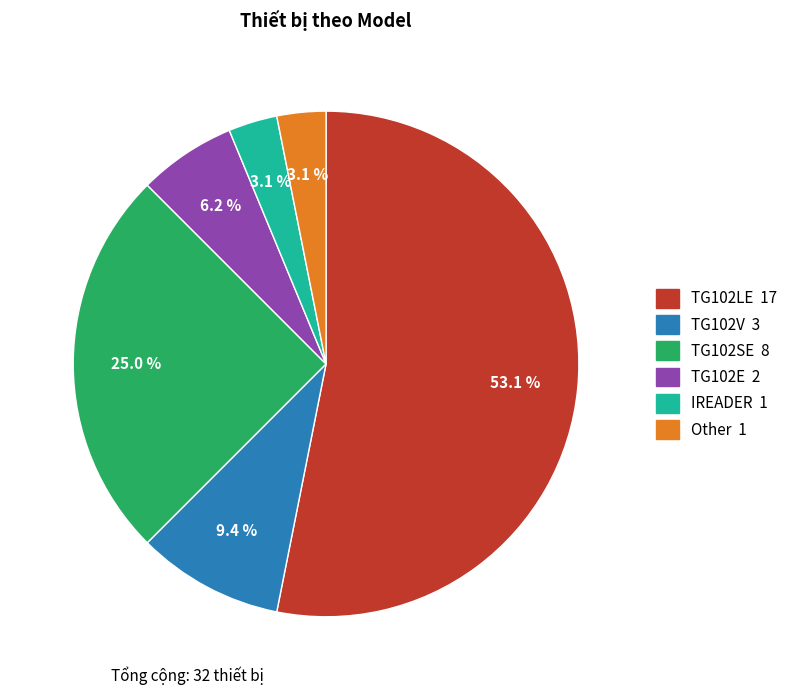

Which slice is the largest?

TG102LE